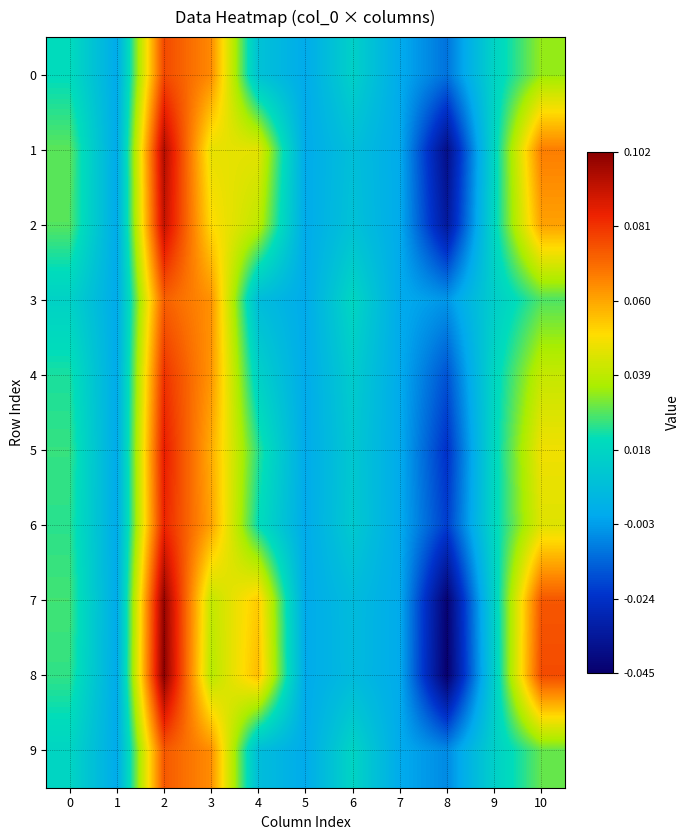

Reading right to left, transcribe all the data shown in this chart.

0: 10=0.0	9=0.0	8=-0.0	7=0.0	6=0.0	5=0.0	4=0.0	3=0.1	2=0.1	1=0.0	0=0.0
1: 10=0.1	9=0.0	8=-0.0	7=0.0	6=0.0	5=0.0	4=0.0	3=0.0	2=0.1	1=0.0	0=0.0
2: 10=0.1	9=0.0	8=-0.0	7=0.0	6=0.0	5=0.0	4=0.0	3=0.1	2=0.1	1=0.0	0=0.0
3: 10=0.0	9=0.0	8=-0.0	7=0.0	6=0.0	5=0.0	4=0.0	3=0.1	2=0.1	1=0.0	0=0.0
4: 10=0.0	9=0.0	8=-0.0	7=0.0	6=0.0	5=0.0	4=0.0	3=0.1	2=0.1	1=0.0	0=0.0
5: 10=0.0	9=0.0	8=-0.0	7=0.0	6=0.0	5=0.0	4=0.0	3=0.1	2=0.1	1=0.0	0=0.0
6: 10=0.0	9=0.0	8=-0.0	7=0.0	6=0.0	5=0.0	4=0.0	3=0.1	2=0.1	1=0.0	0=0.0
7: 10=0.1	9=0.0	8=-0.0	7=0.0	6=0.0	5=0.0	4=0.1	3=0.0	2=0.1	1=0.0	0=0.0
8: 10=0.1	9=0.0	8=-0.0	7=0.0	6=0.0	5=0.0	4=0.1	3=0.0	2=0.1	1=0.0	0=0.0
9: 10=0.0	9=0.0	8=-0.0	7=0.0	6=0.0	5=0.0	4=0.0	3=0.1	2=0.1	1=0.0	0=0.0